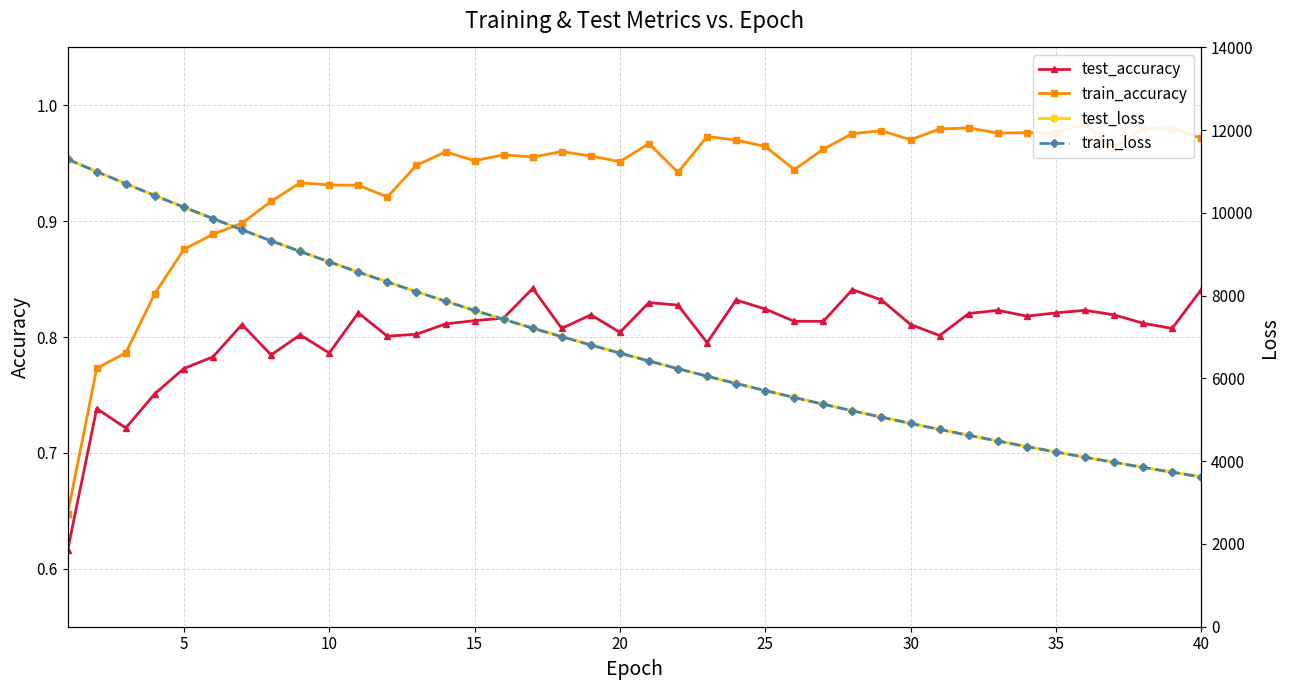

Is it true that test_accuracy equals 1.3 at 10?

False